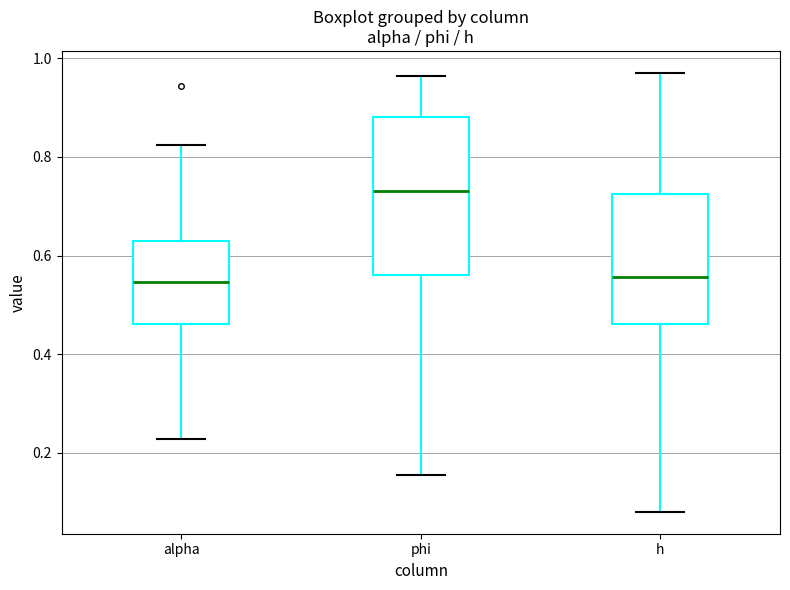

Reading left to right, read every box against the y-axis: the position of its median line, the range the box covers, and the ends of its whiskers. The values are not printed on the chart, so give them approximately, as read against the axis.

alpha: median 0.54, box 0.46 to 0.62, whiskers 0.22 to 0.82
phi: median 0.74, box 0.56 to 0.88, whiskers 0.16 to 0.96
h: median 0.56, box 0.46 to 0.72, whiskers 0.08 to 0.98